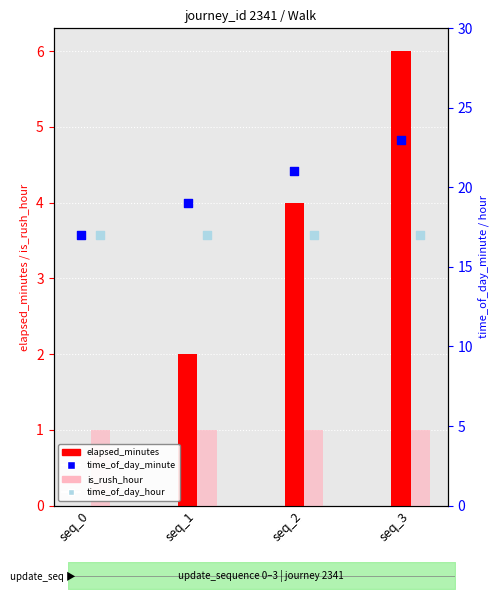

What is the total value across all series at seq_0?

35